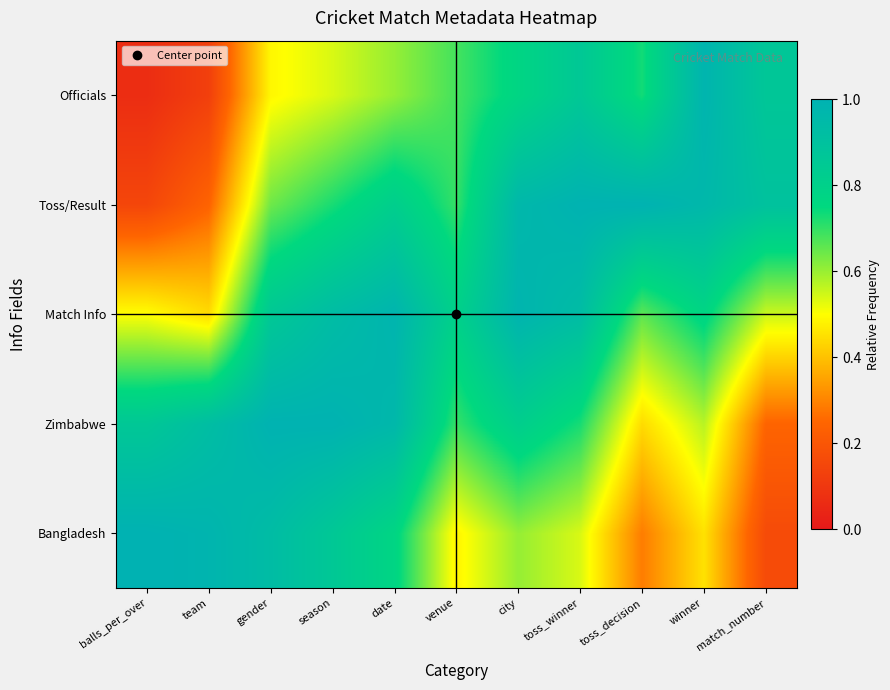

At which category does the chart reach its minimum across all series?

balls_per_over